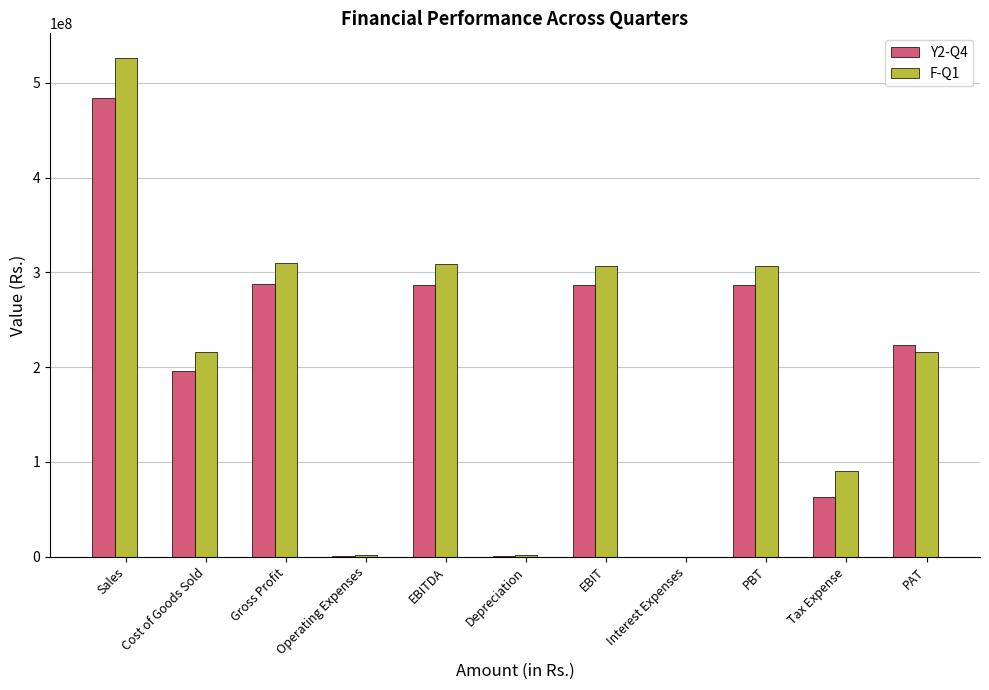

Between EBIT and PAT, which series saw the biggest shift?

F-Q1